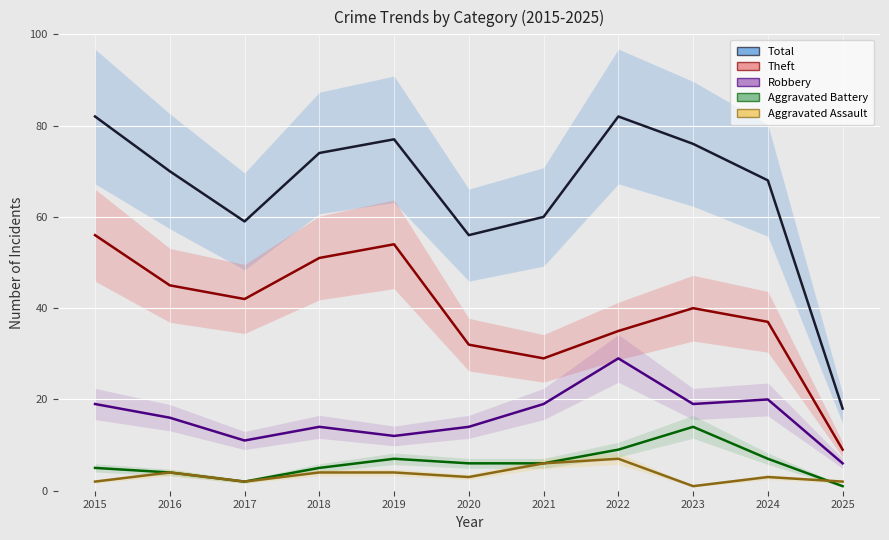

At which label is Robbery closest to 17?

2016